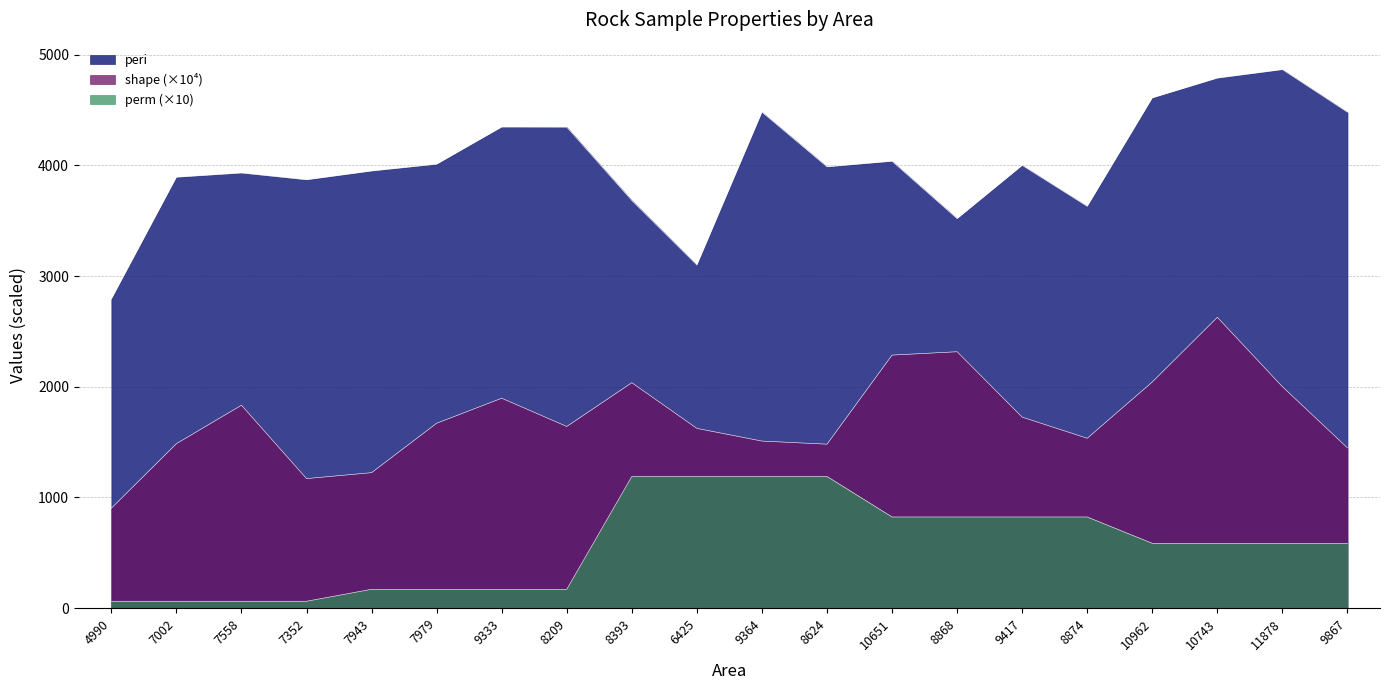

What is the value of the perm point at the 9th from the left?

1190.0